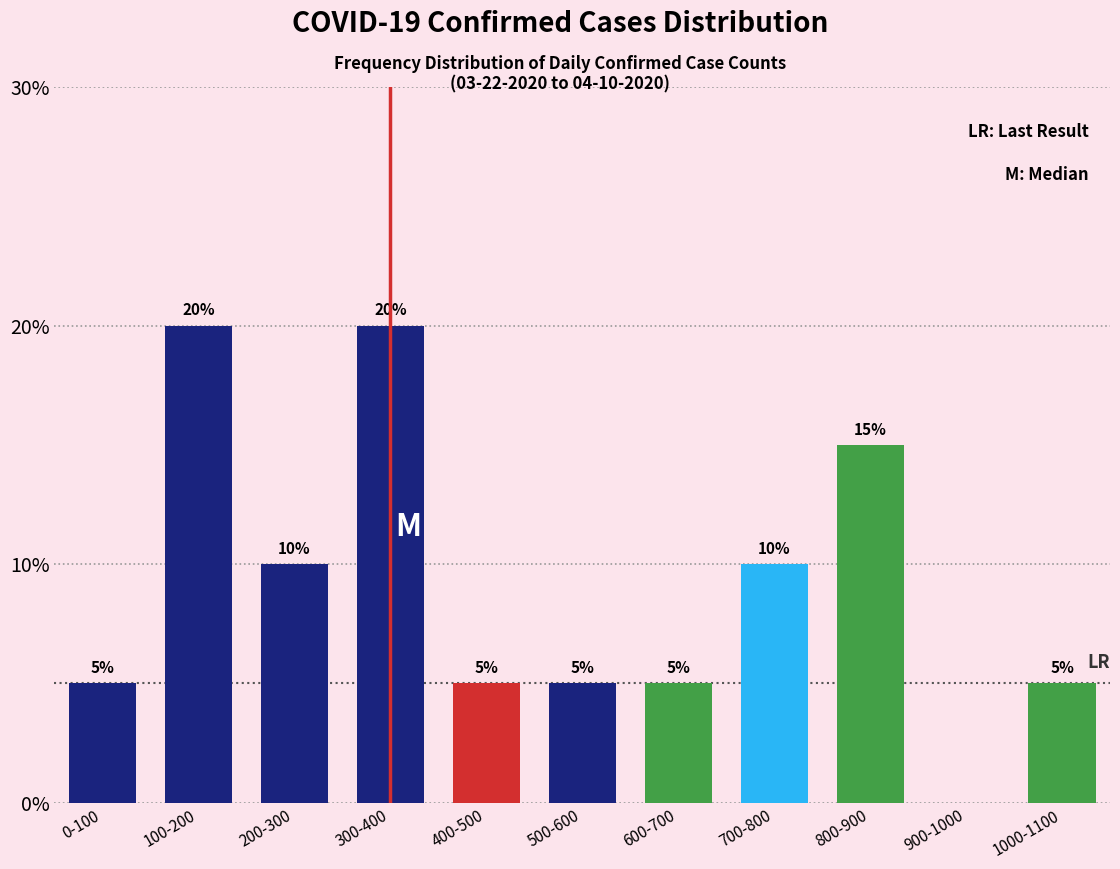

Reading left to right, what are all the values shown in this chart?

0-100=5	100-200=20	200-300=10	300-400=20	400-500=5	500-600=5	600-700=5	700-800=10	800-900=15	900-1000=0	1000-1100=5